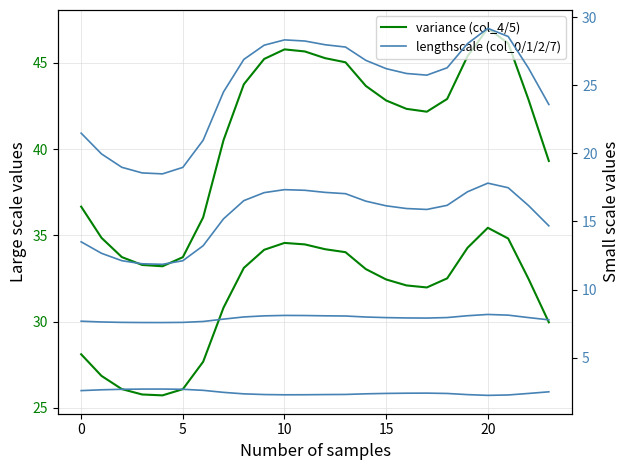

How many values in the col_0 series exceed 26?

13